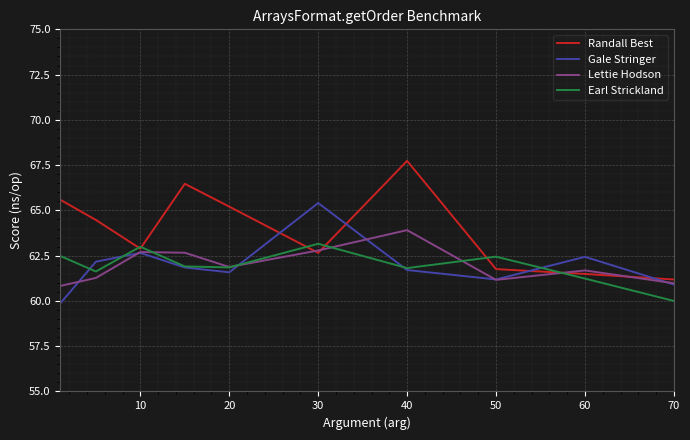

What is the minimum value shown in the chart?

59.9